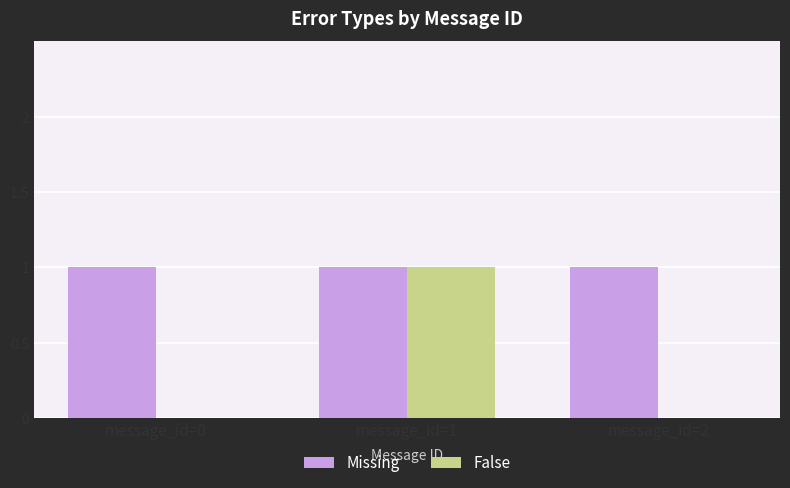

True or false: False has a value of 2 at message_id=1.

False